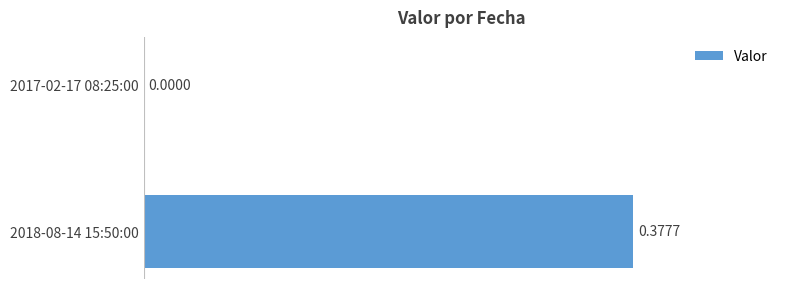

How many data points does each series have?

2